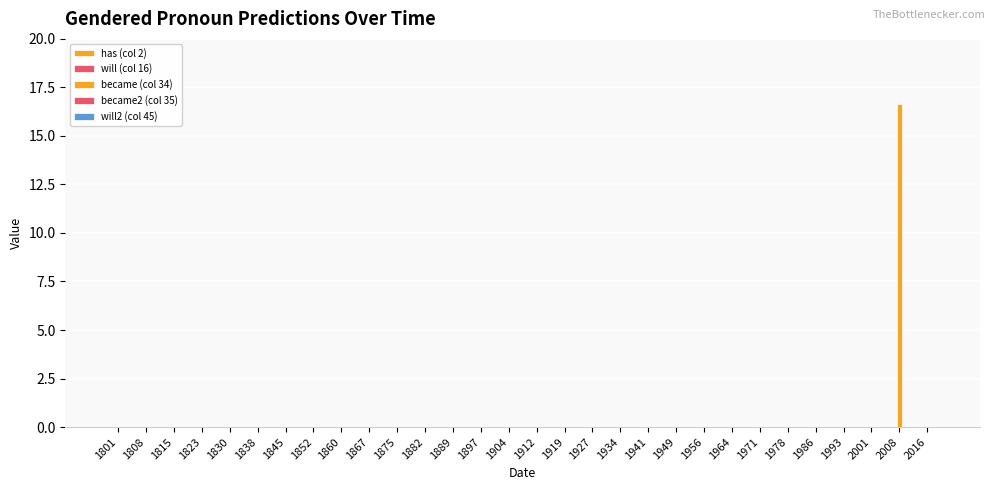

Which category has the lowest value in the became (col 34) series?

1801